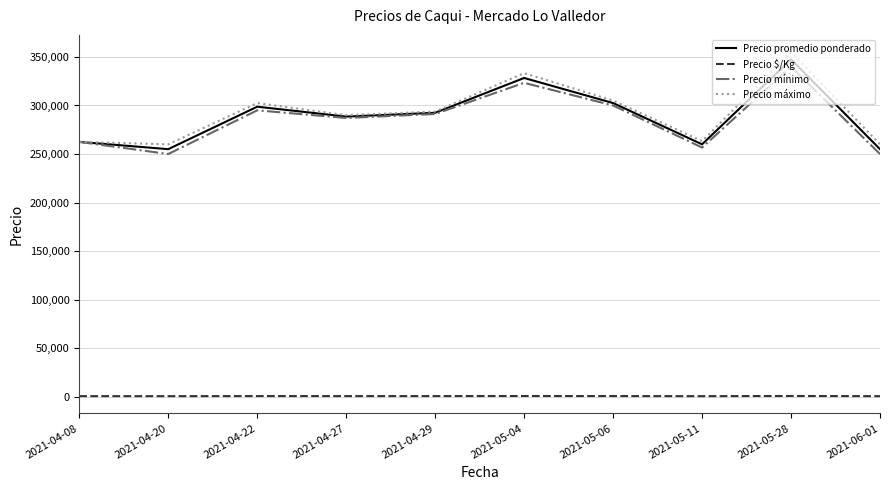

What is the greatest value displayed?

355000.0